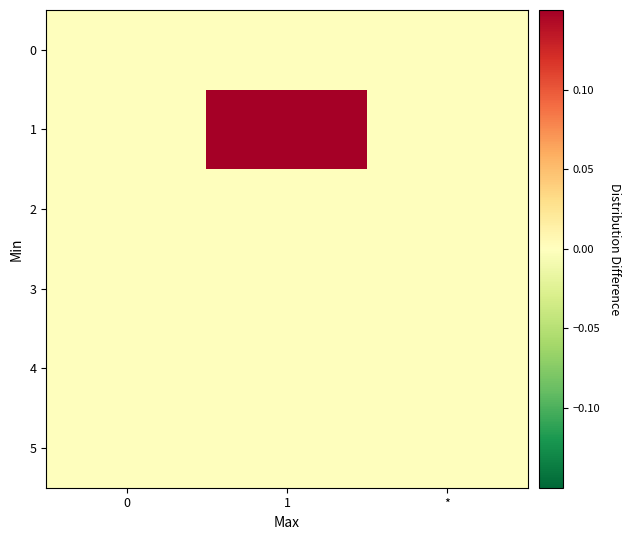

Reading right to left, extract all data points from this chart.

0: *=0.0	1=0.0	0=0.0
1: *=0.0	1=0.1	0=0.0
2: *=0.0	1=0.0	0=0.0
3: *=0.0	1=0.0	0=0.0
4: *=0.0	1=0.0	0=0.0
5: *=0.0	1=0.0	0=0.0